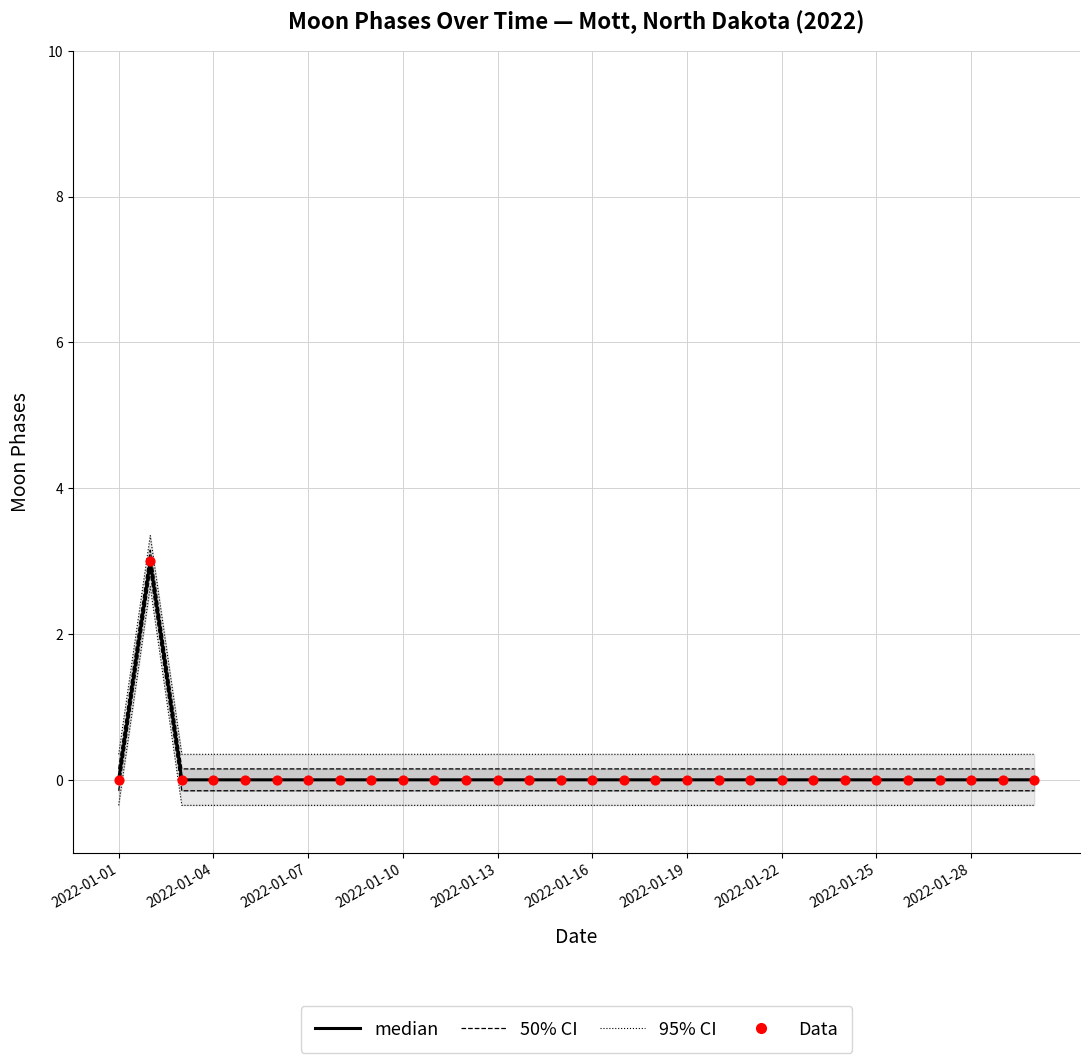

What are all the series names shown in the legend?

95% CI, 50% CI, median, Data